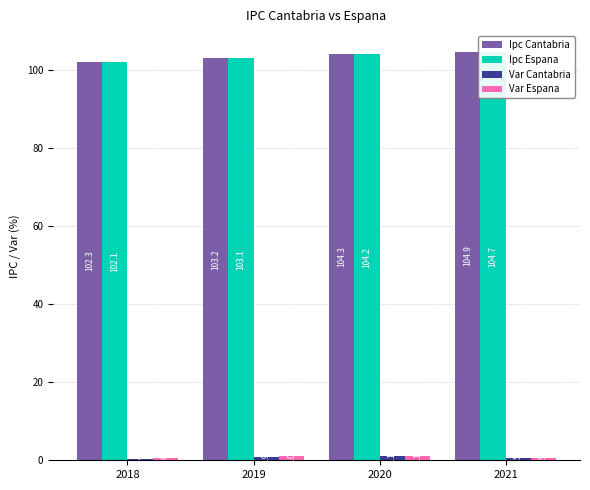

The value of Var Espana at 2018 is 1.0. True or false?

False